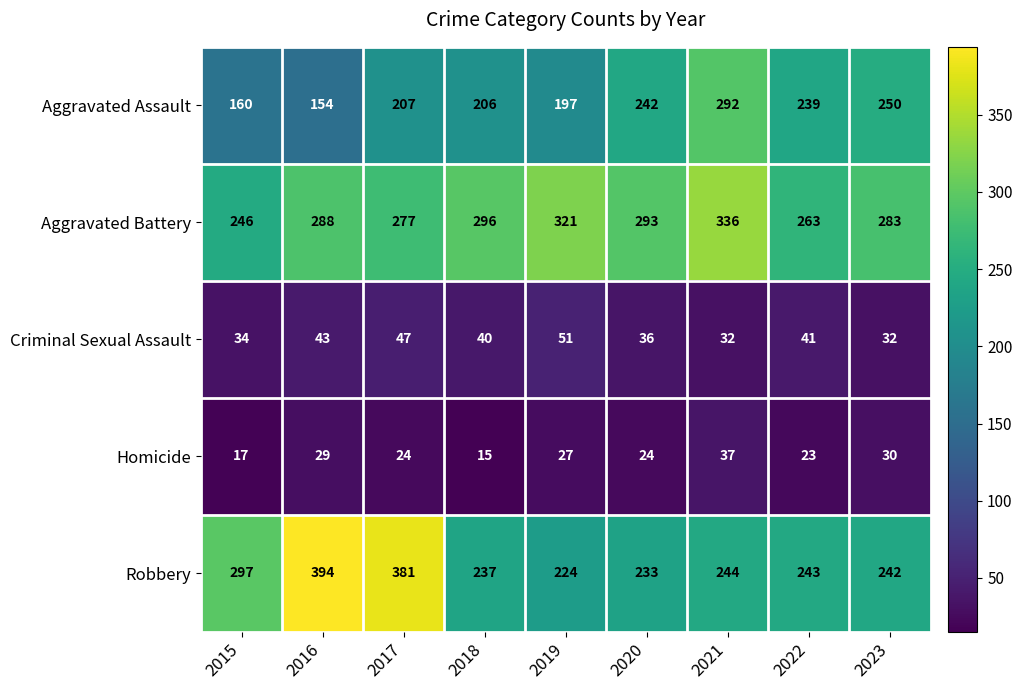

Between 2015 and 2016, which series saw the biggest shift?

Robbery